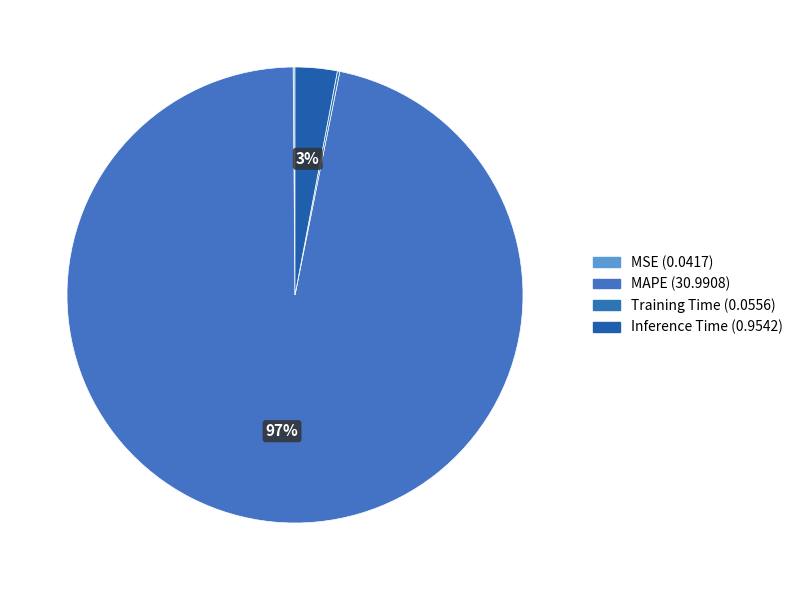

Is it true that Training Time is 0% of the pie?

True